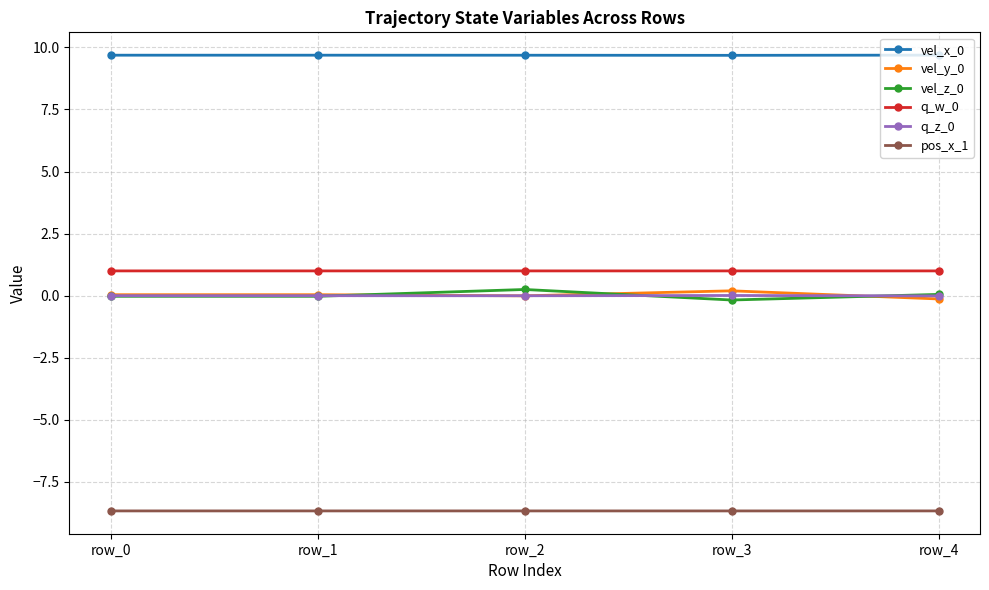

True or false: vel_x_0 and q_z_0 intersect in this chart.

False